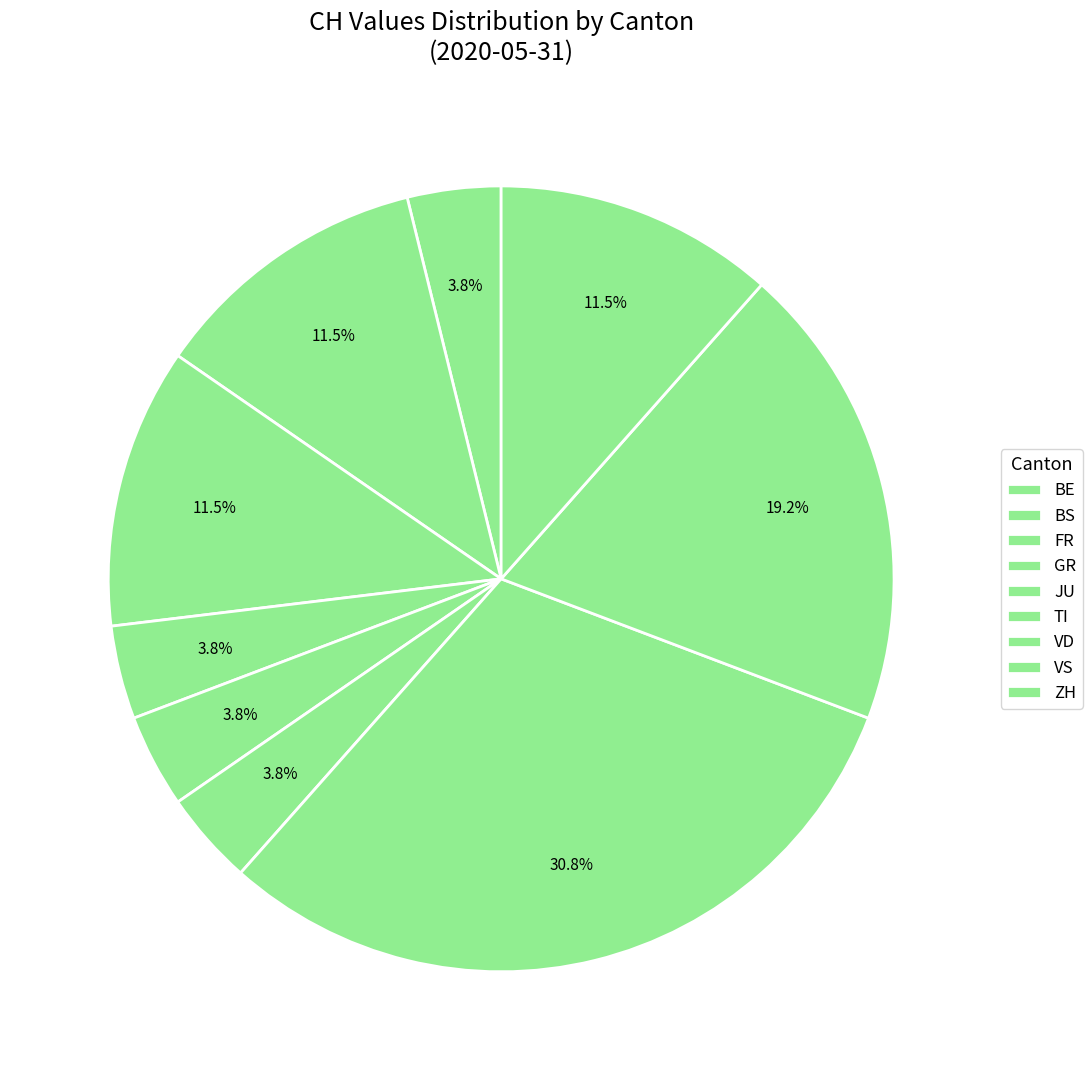

How many segments does this pie chart have?

9